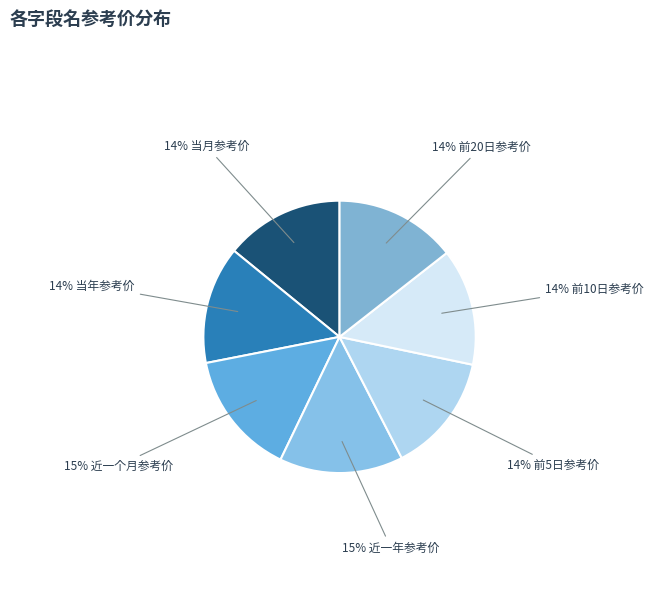

Does any single category account for the majority?

No